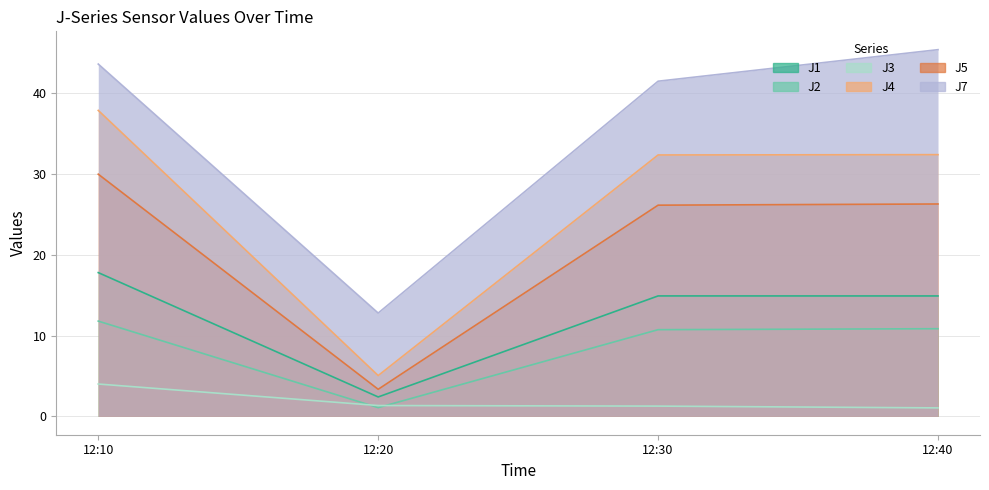

How many data points does each series have?

4